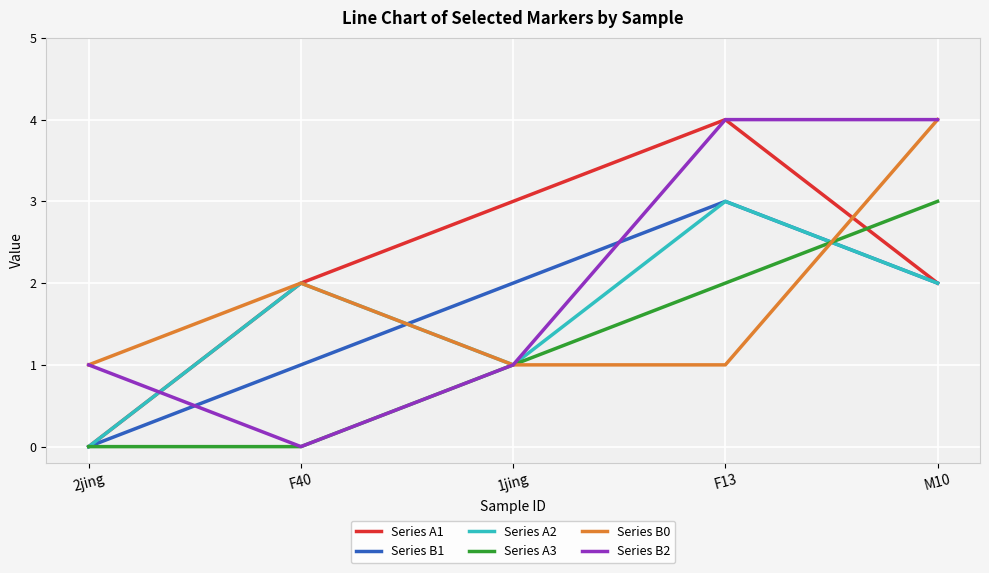

Does the chart display data point markers on the line(s)?

No